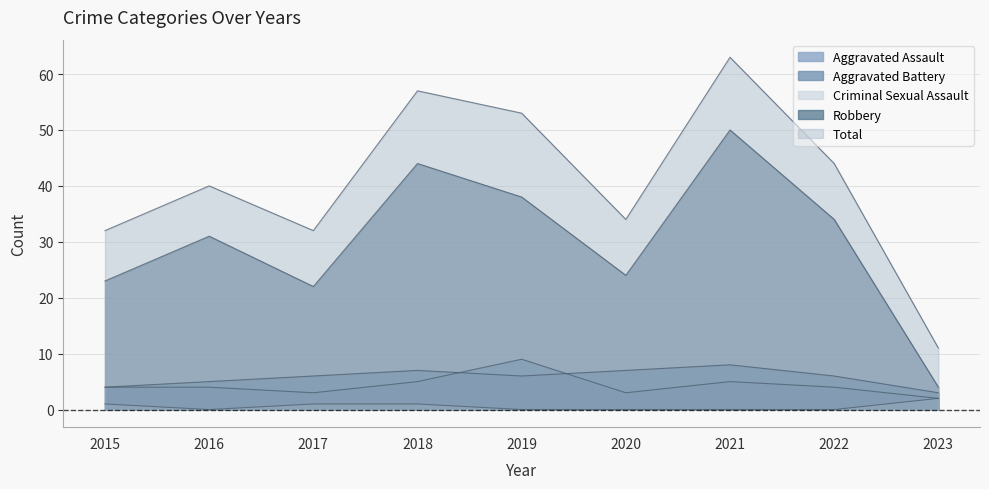

Reading left to right, what are all the values shown in this chart?

Aggravated Assault: 4	4	3	5	9	3	5	4	2
Aggravated Battery: 4	5	6	7	6	7	8	6	3
Criminal Sexual Assault: 1	0	1	1	0	0	0	0	2
Robbery: 23	31	22	44	38	24	50	34	4
Total: 32	40	32	57	53	34	63	44	11